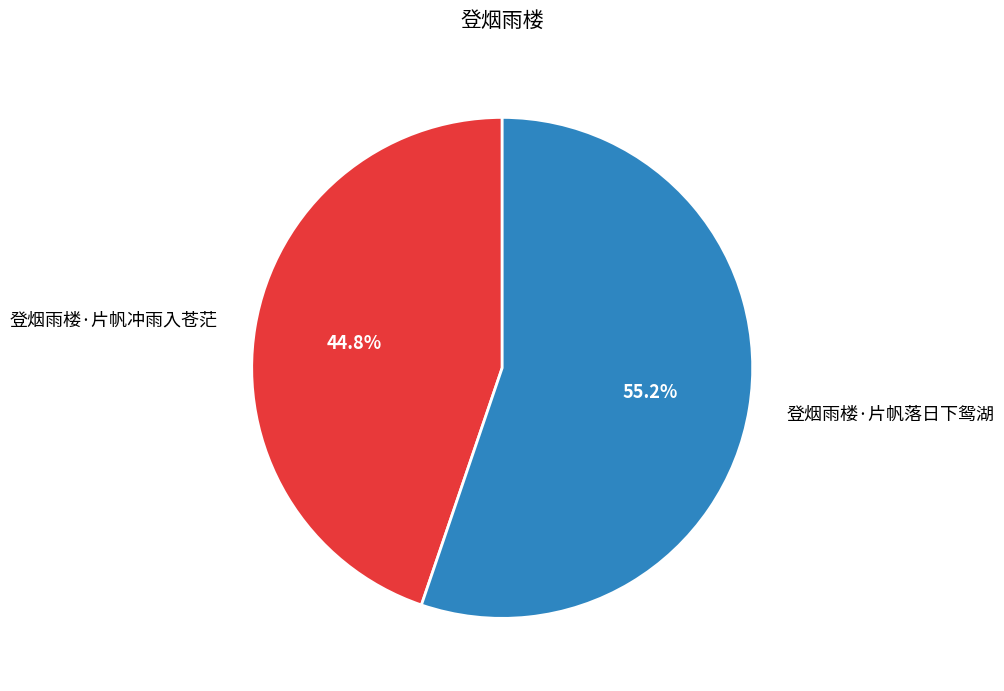

True or false: 登烟雨楼·片帆冲雨入苍茫 accounts for 34% of the total.

False